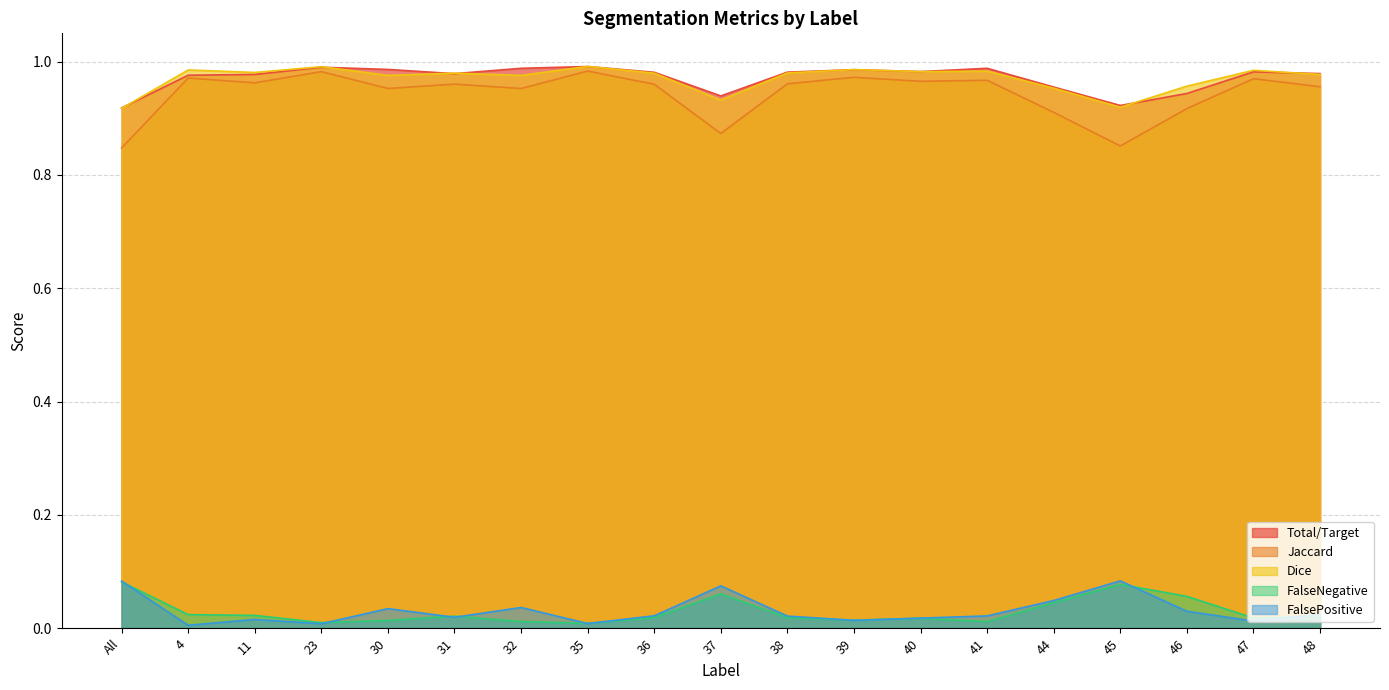

Does the chart display data point markers on the line(s)?

No